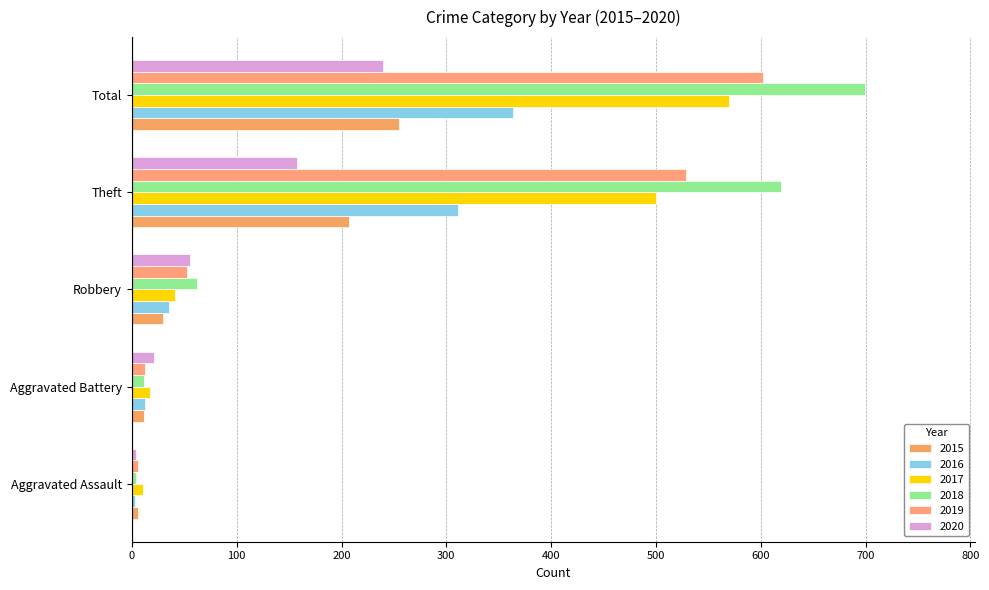

List the labels in order of 2016 value, smallest first.

Aggravated Assault, Aggravated Battery, Robbery, Theft, Total